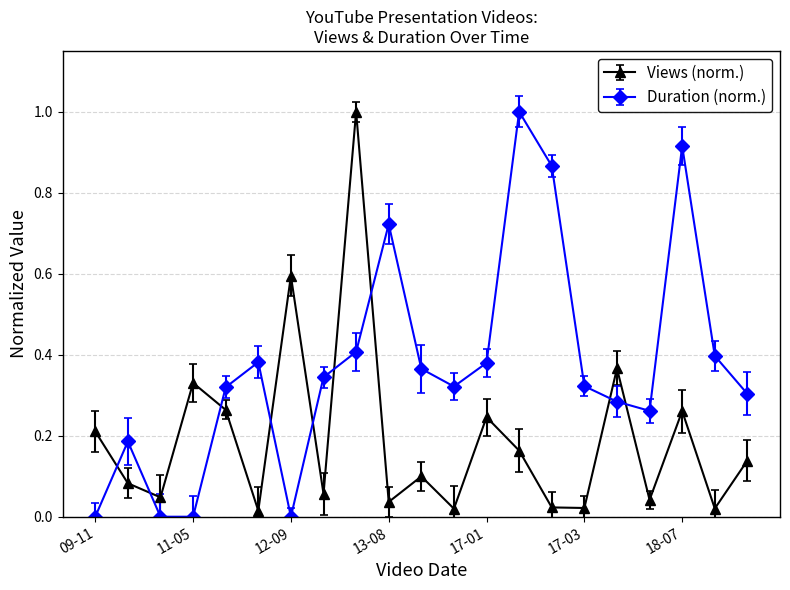

Does the chart display data point markers on the line(s)?

Yes